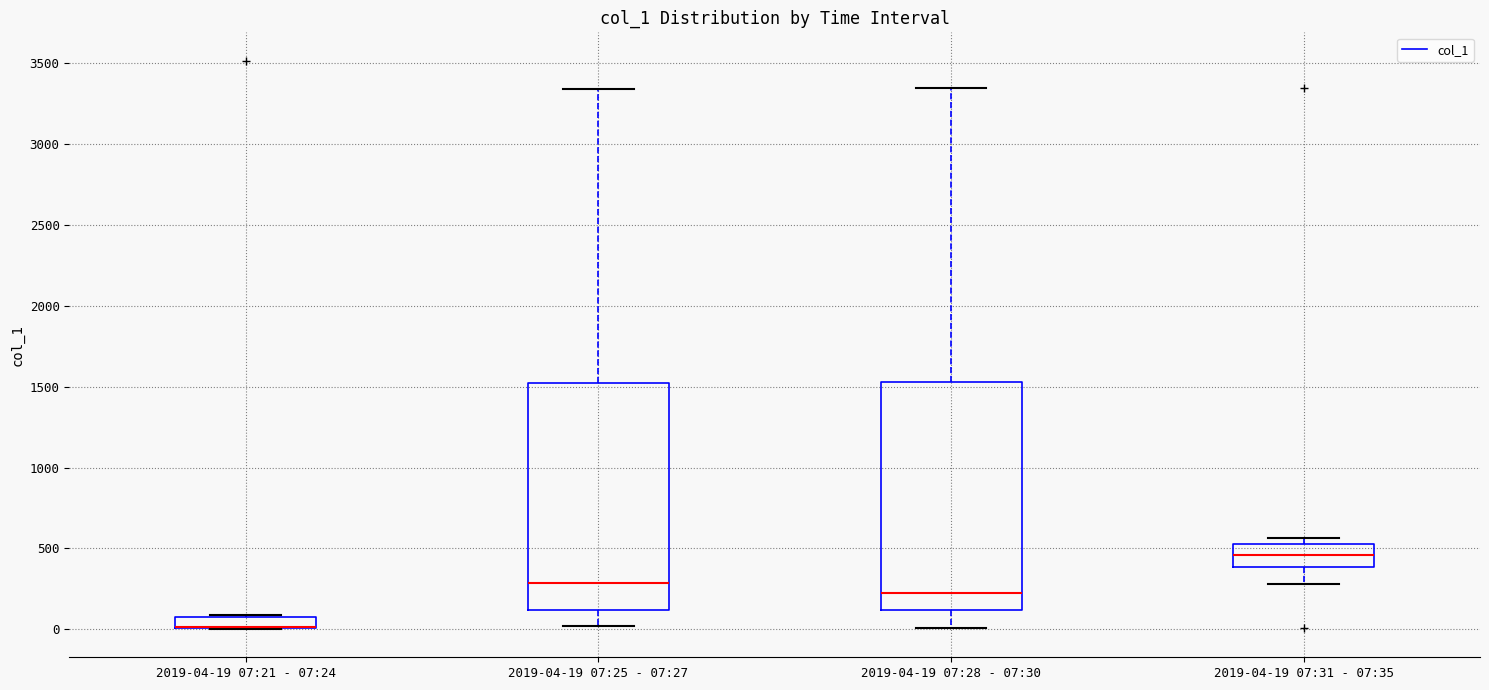

Where is the upper edge of the box for 2019-04-19 07:21 - 07:24 on the y-axis? The values are not printed on the chart, so give them approximately, as read against the axis.

50